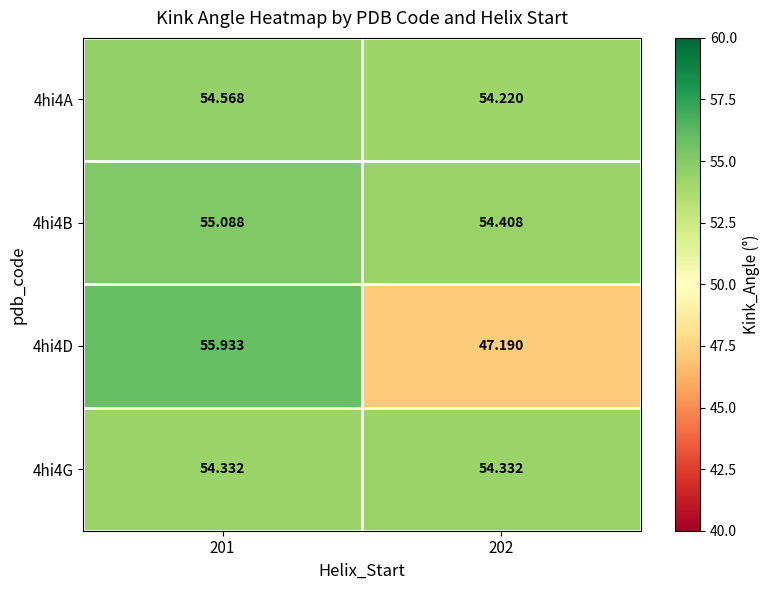

How many values in the 4hi4D series exceed 55?

1